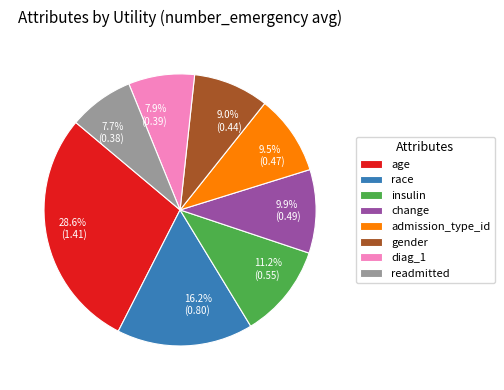

Which category has the biggest portion of the pie?

age